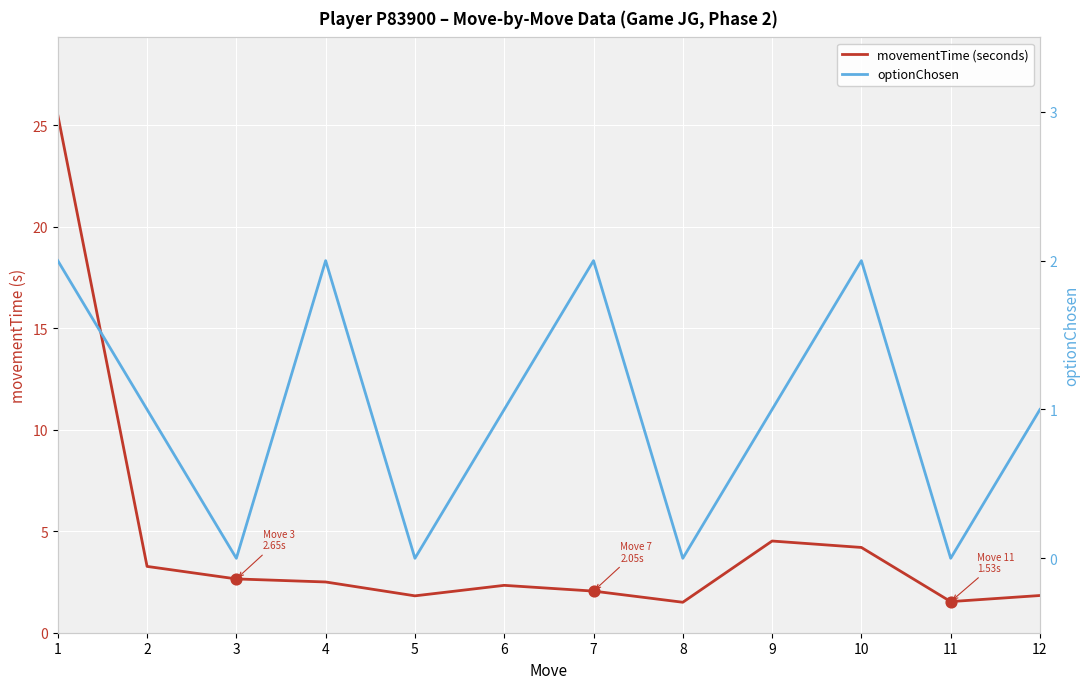

At how many categories does at least one series exceed 1?

12